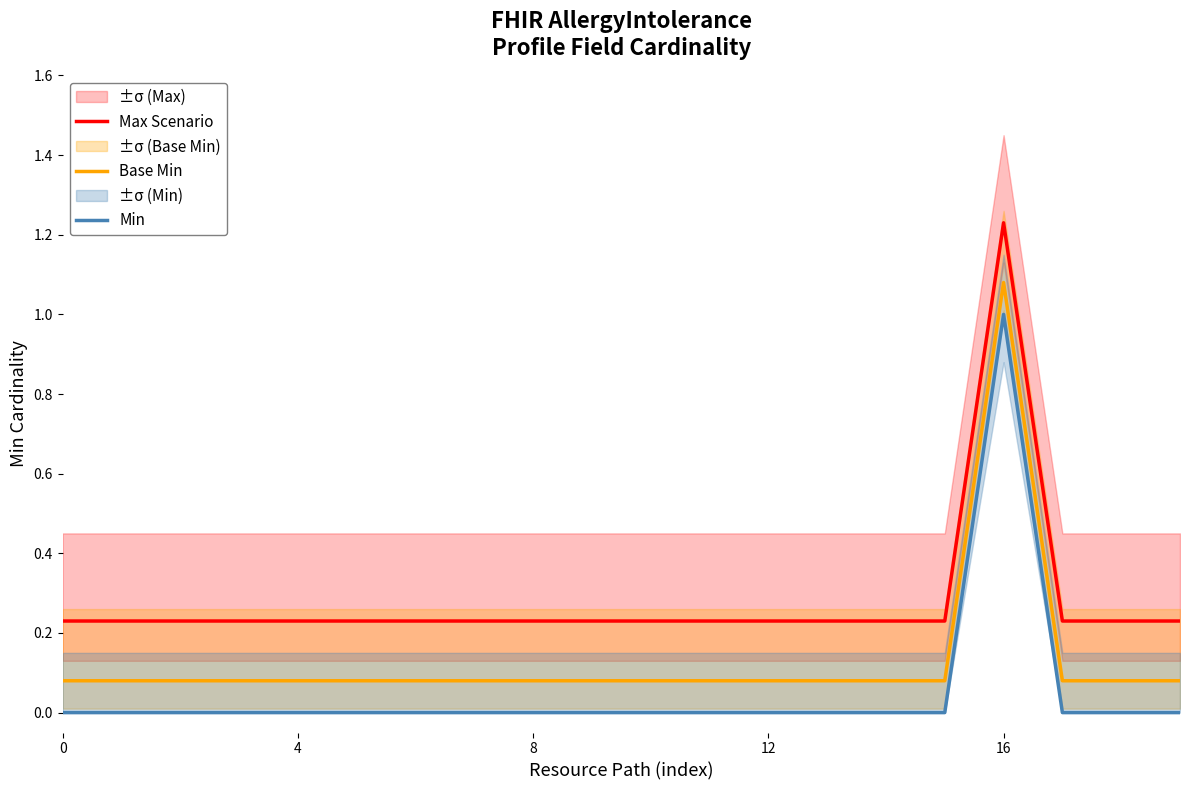

Where is the first local maximum for Base Min?

16